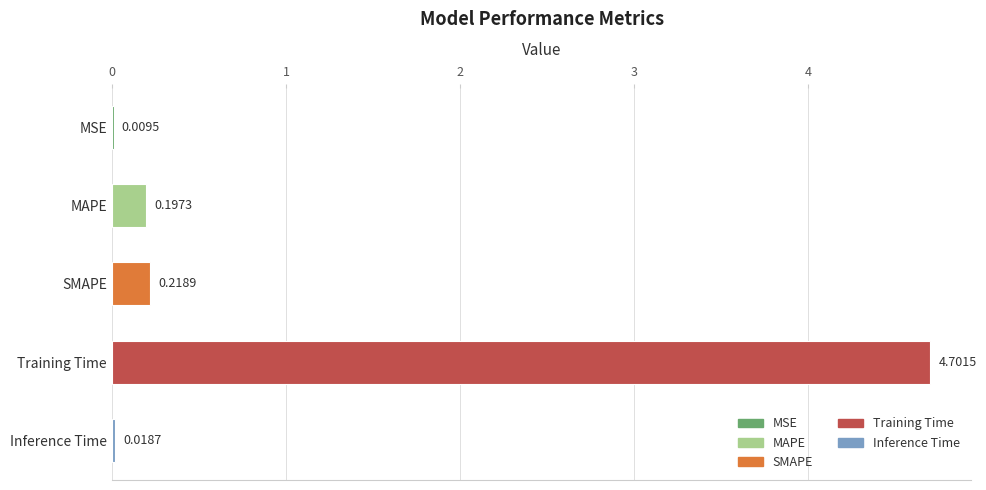

What is the sum of the values at Inference Time and Training Time?

4.7